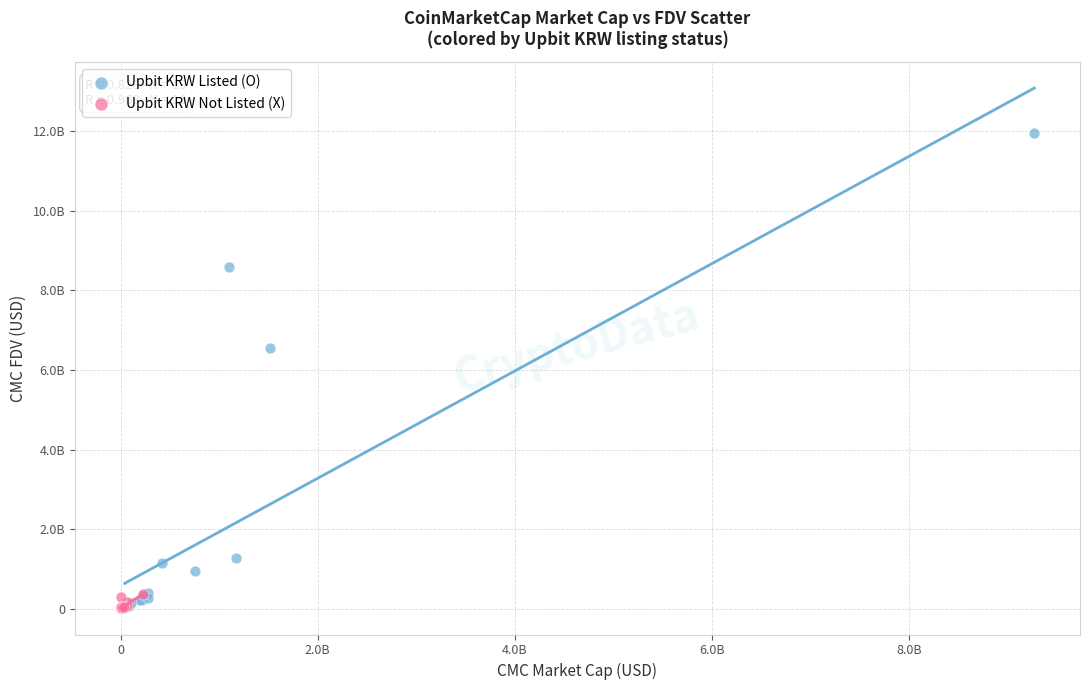

What are all the series names shown in the legend?

Upbit KRW Listed (O), Upbit KRW Not Listed (X)